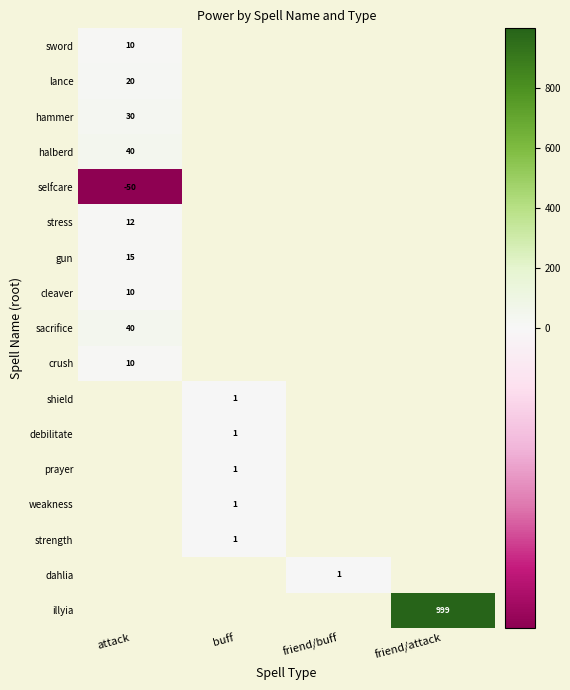

How many data points does each series have?

4